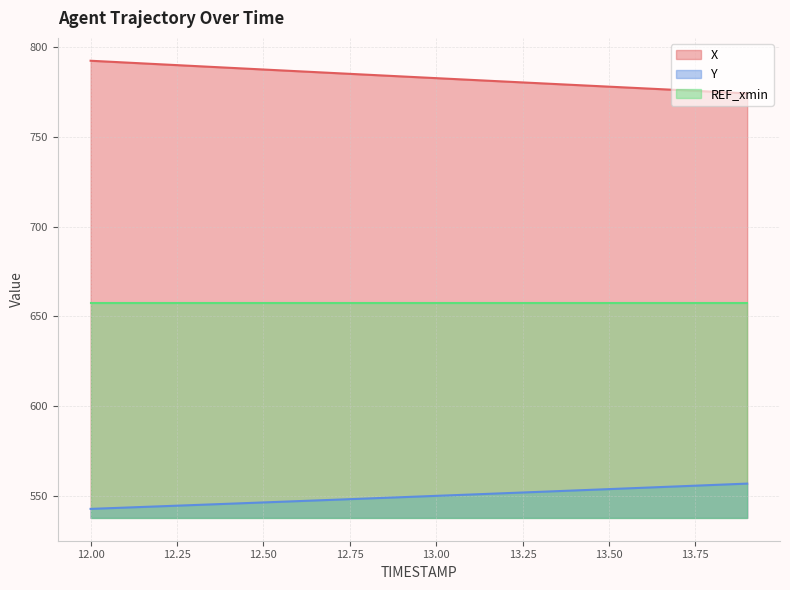

What is the label of the 2nd point from the left?

12.1